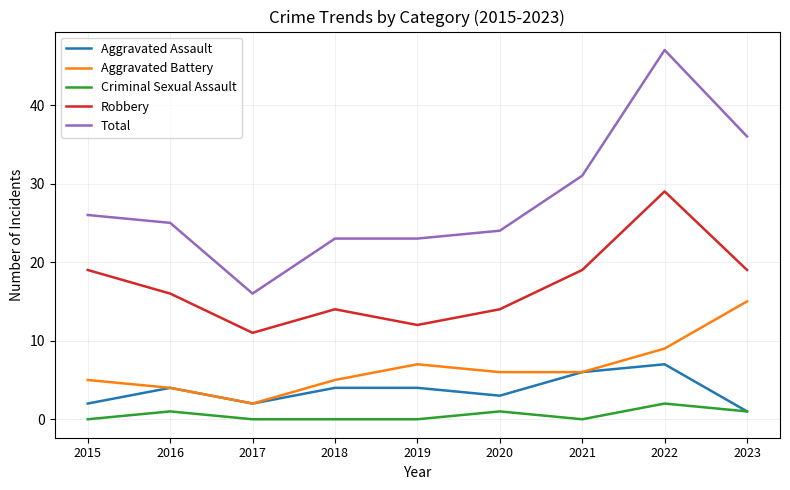

True or false: Total and Robbery cross at least once.

False